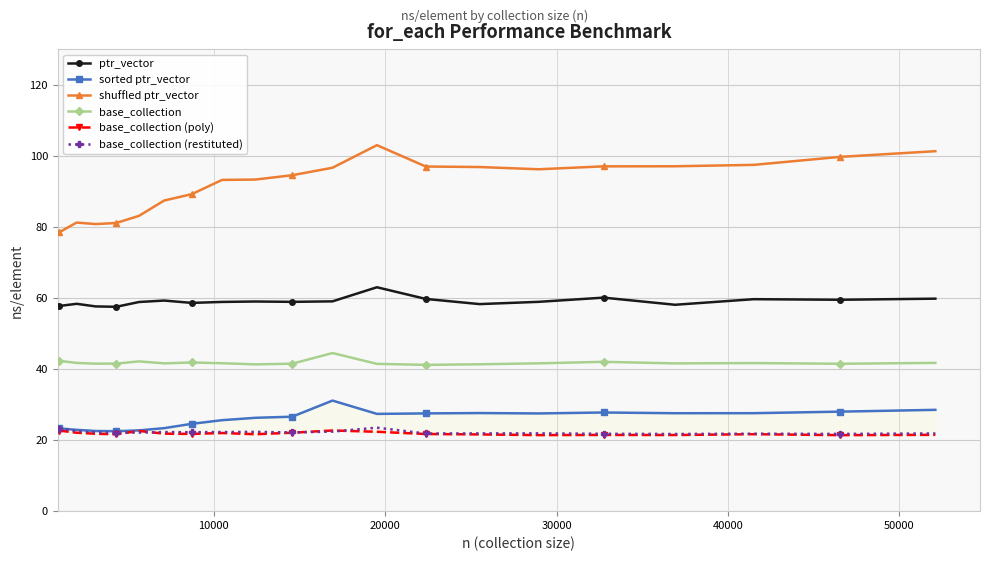

Reading left to right, extract all data points from this chart.

ptr_vector: 57.7	58.3	57.6	57.5	58.8	59.3	58.6	58.9	59.0	58.9	59.0	63.0	59.7	58.3	58.9	60.1	58.1	59.6	59.5	59.8
sorted ptr_vector: 23.3	22.9	22.6	22.5	22.7	23.4	24.6	25.6	26.3	26.6	31.1	27.4	27.5	27.6	27.5	27.8	27.6	27.6	28.0	28.5
shuffled ptr_vector: 78.5	81.2	80.8	81.1	83.1	87.4	89.2	93.2	93.3	94.5	96.6	103.0	97.0	96.8	96.2	97.0	97.0	97.4	99.7	101.3
base_collection: 42.3	41.7	41.5	41.5	42.1	41.6	41.8	41.6	41.3	41.5	44.5	41.4	41.2	41.3	41.6	42.0	41.6	41.7	41.5	41.7
base_collection (poly): 22.7	22.1	21.8	21.6	22.6	21.8	21.7	22.0	21.6	22.1	22.7	22.3	21.7	21.6	21.4	21.4	21.4	21.7	21.4	21.5
base_collection (restituted): 23.2	22.5	22.1	22.1	22.1	22.3	22.2	22.3	22.3	22.1	22.4	23.5	21.9	21.9	21.9	21.8	21.7	21.8	21.7	21.9